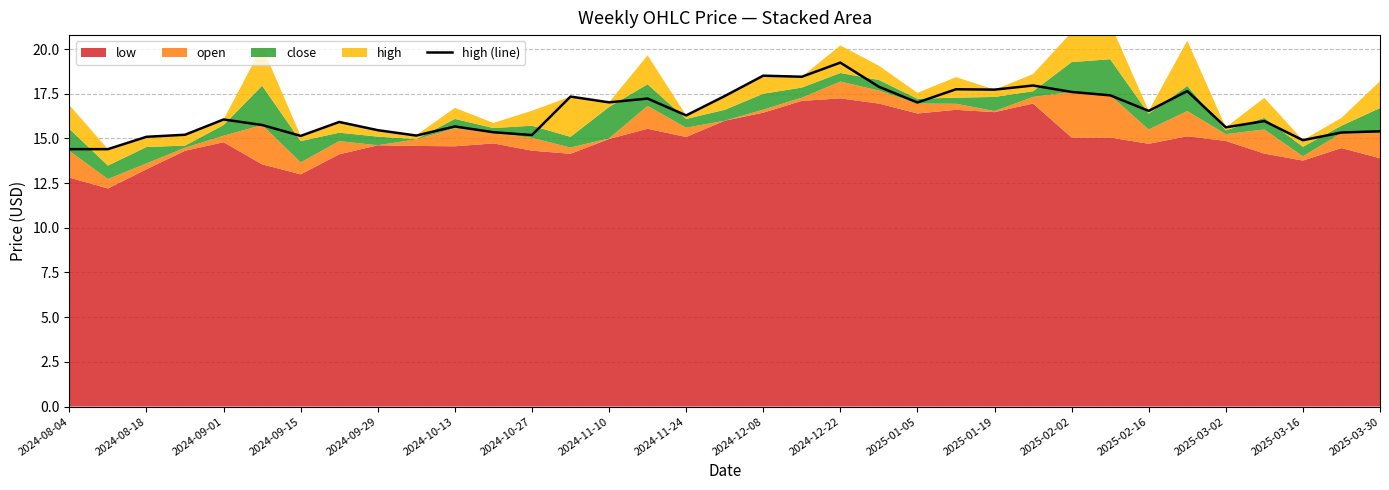

True or false: high (line) has a value of 17.7 at 2025-01-19.

True